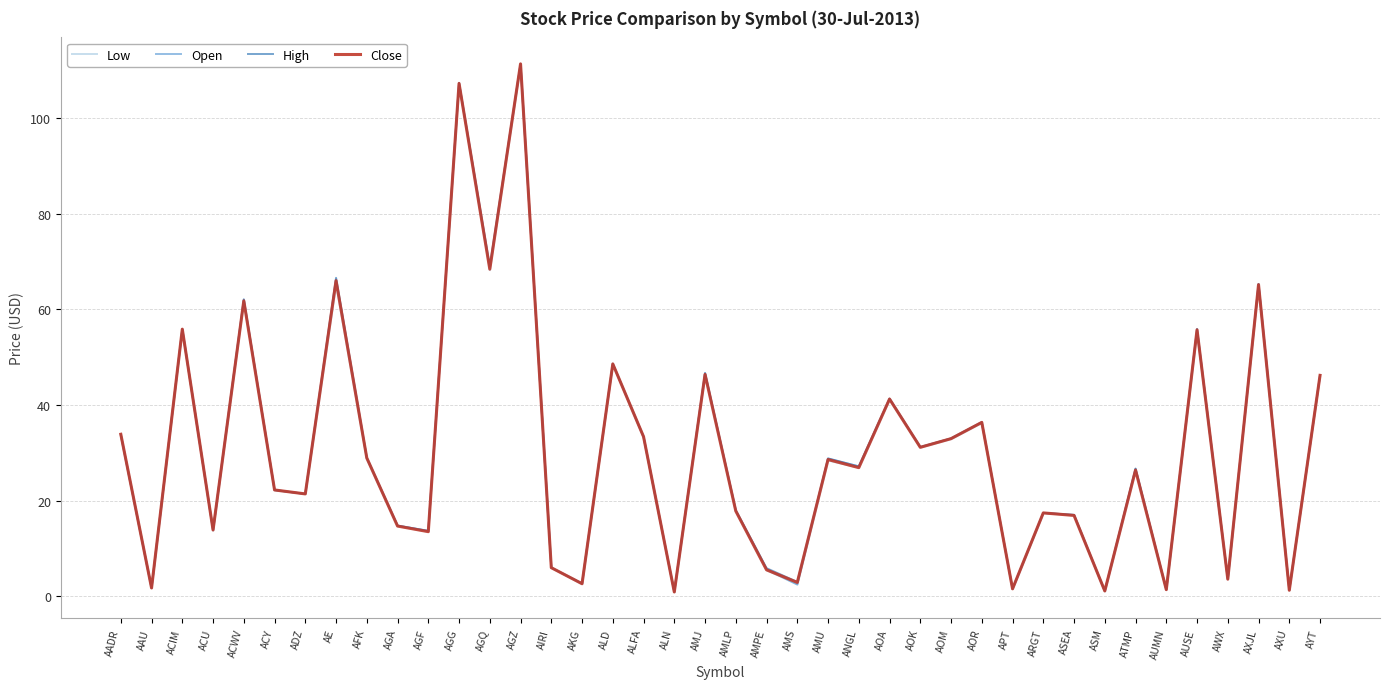

What is the label of the 34th point from the right?

ADZ